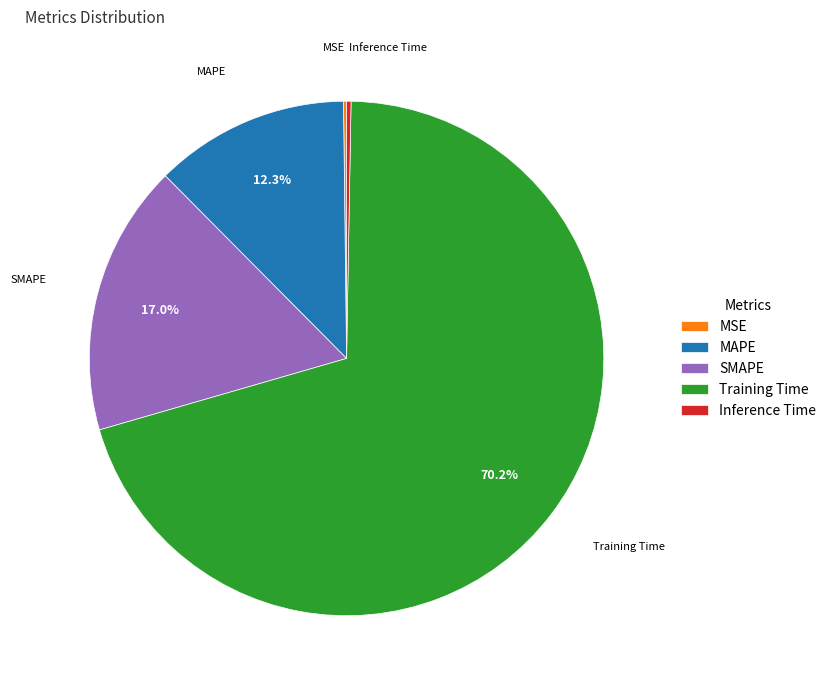

To the nearest percent, what is the difference between the largest and smallest slice percentages?

70%